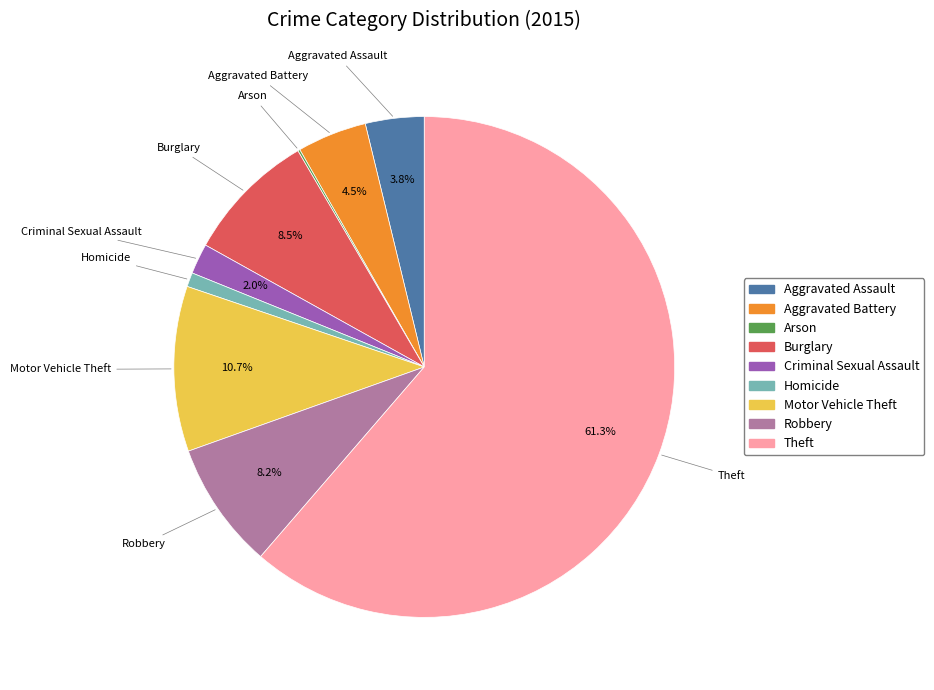

Which slice is the largest?

Theft